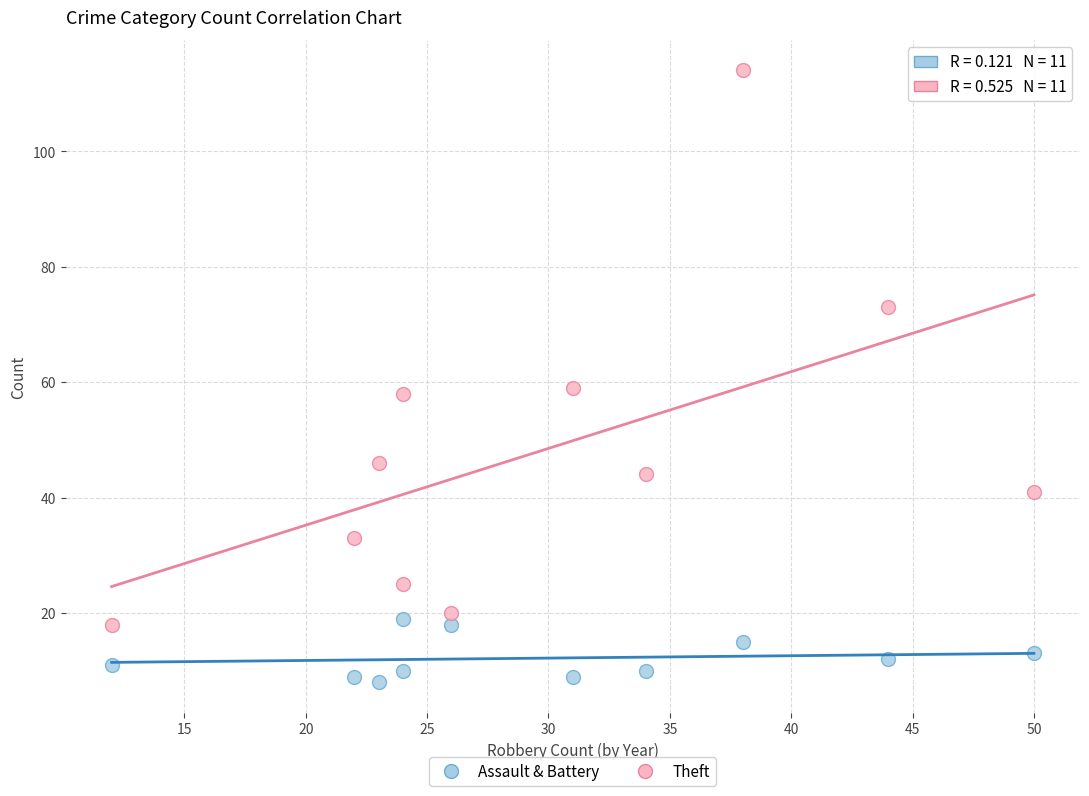

Which series has the largest Y range (max minus min)?

Theft